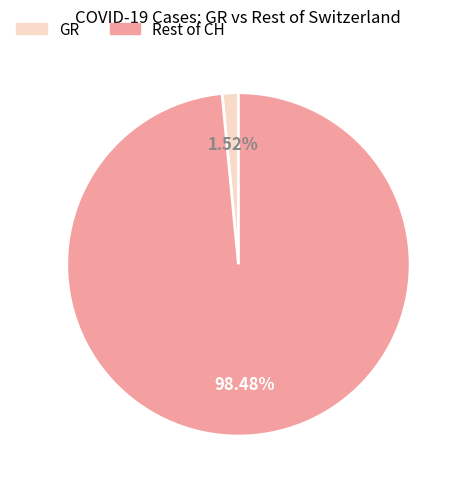

Count the number of slices in the pie.

2